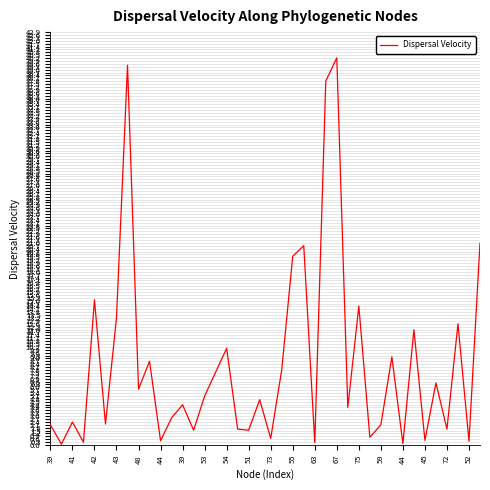

What is the greatest value displayed?

40.2